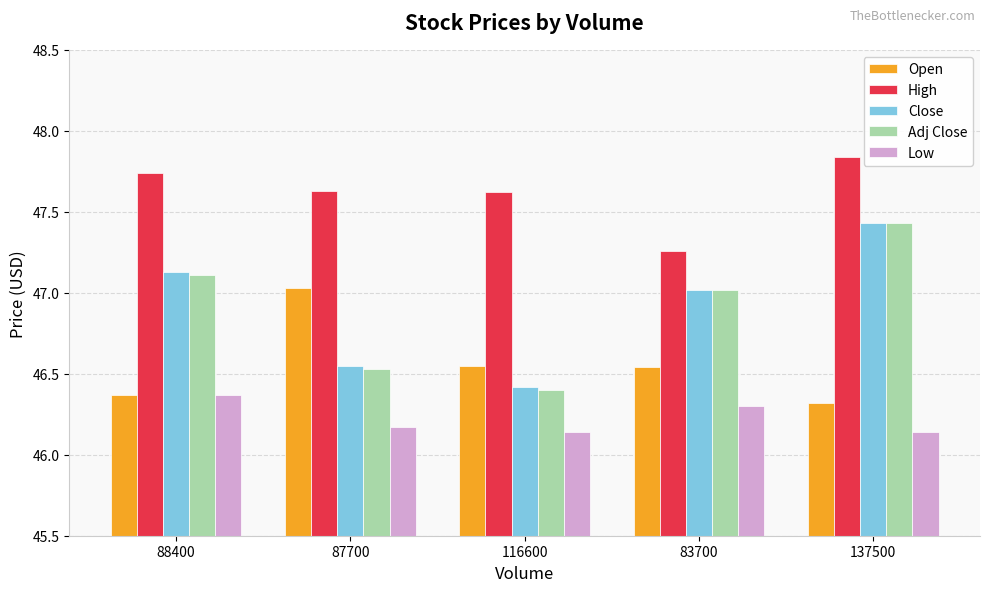

At how many categories does at least one series exceed 47?

5